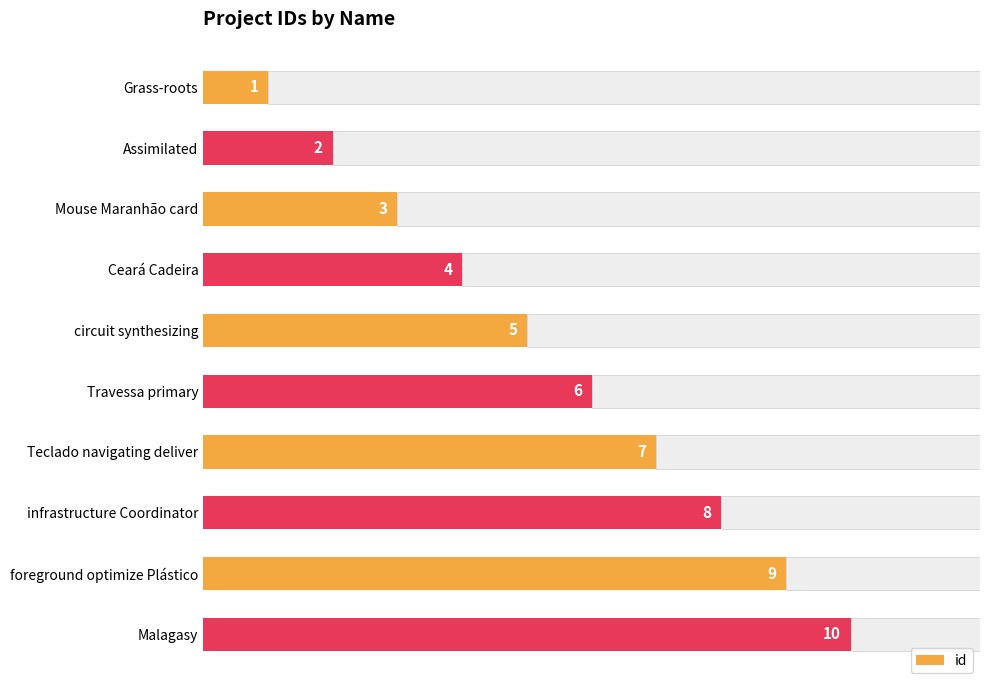

Where is id nearest to the value 5?

circuit synthesizing